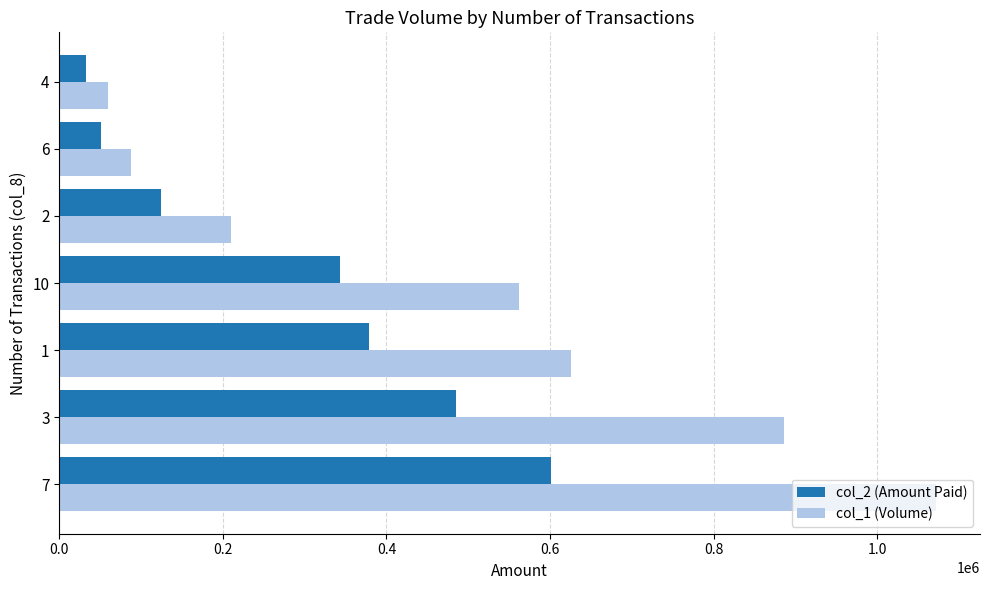

The value of col_2 (Amount Paid) at 3 is 749744. True or false?

False